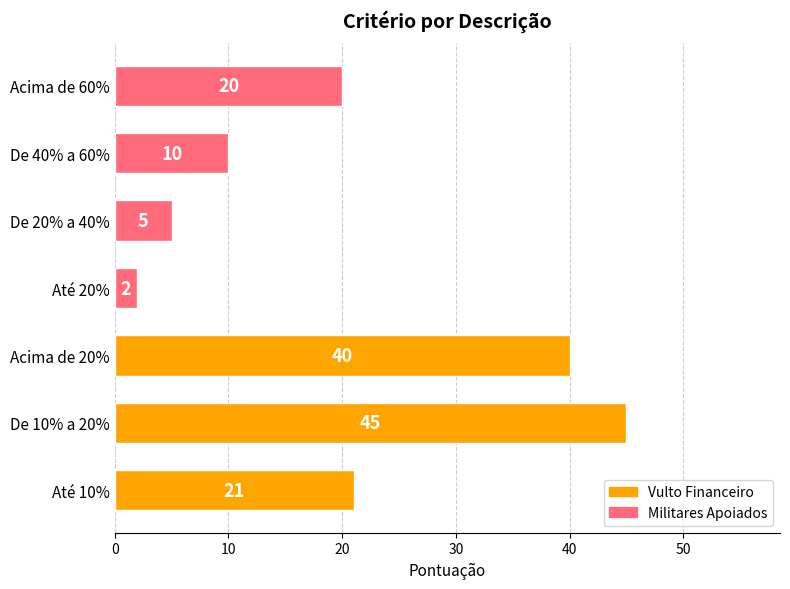

The chart shows a value of 7 at De 20% a 40%. True or false?

False